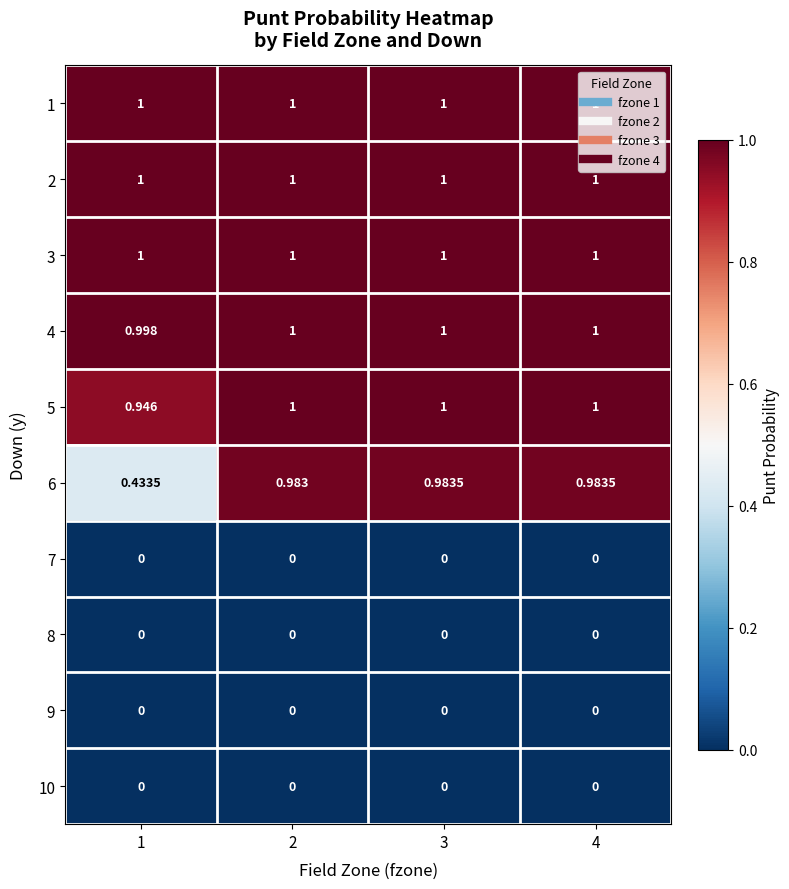

Is the value of 8 at 3 greater than the value of 1 at 1?

No